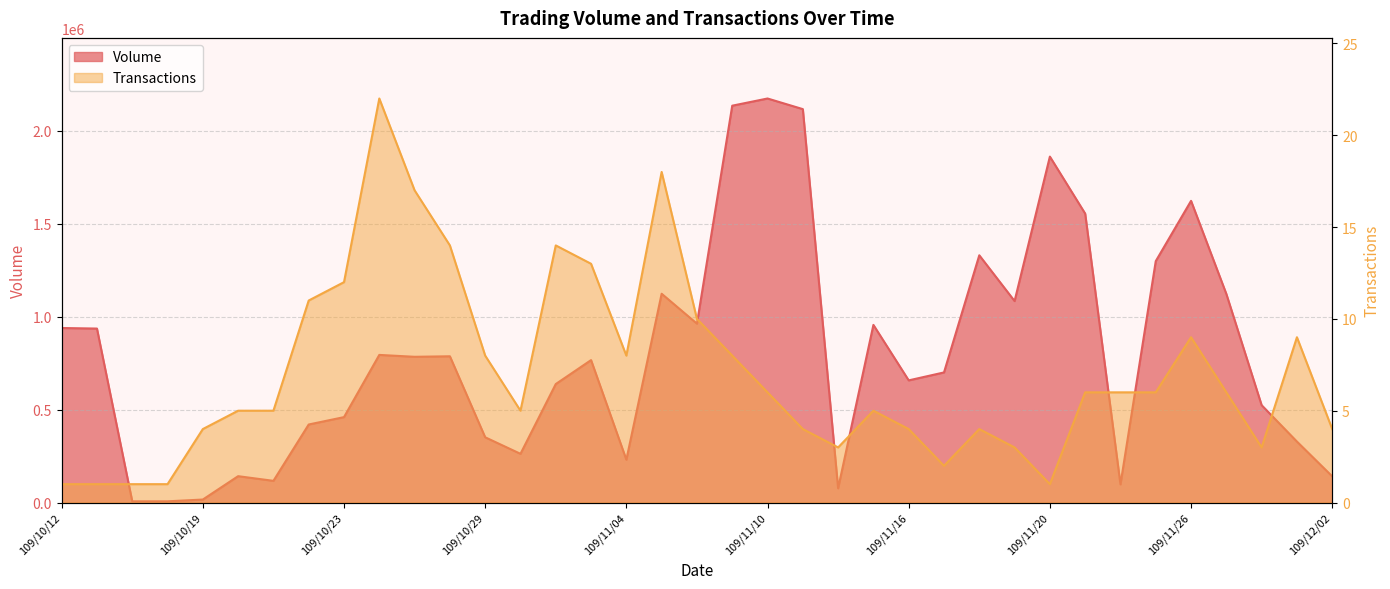

At which label does Volume first exceed 766350?

109/10/12